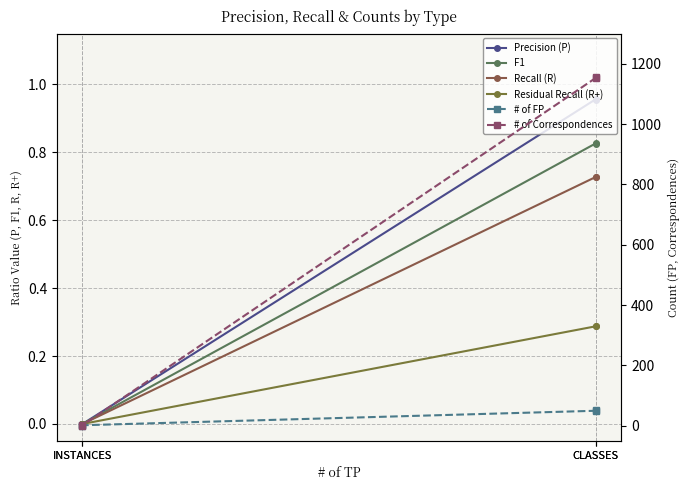

Which series has the largest total across all categories?

# of Correspondences